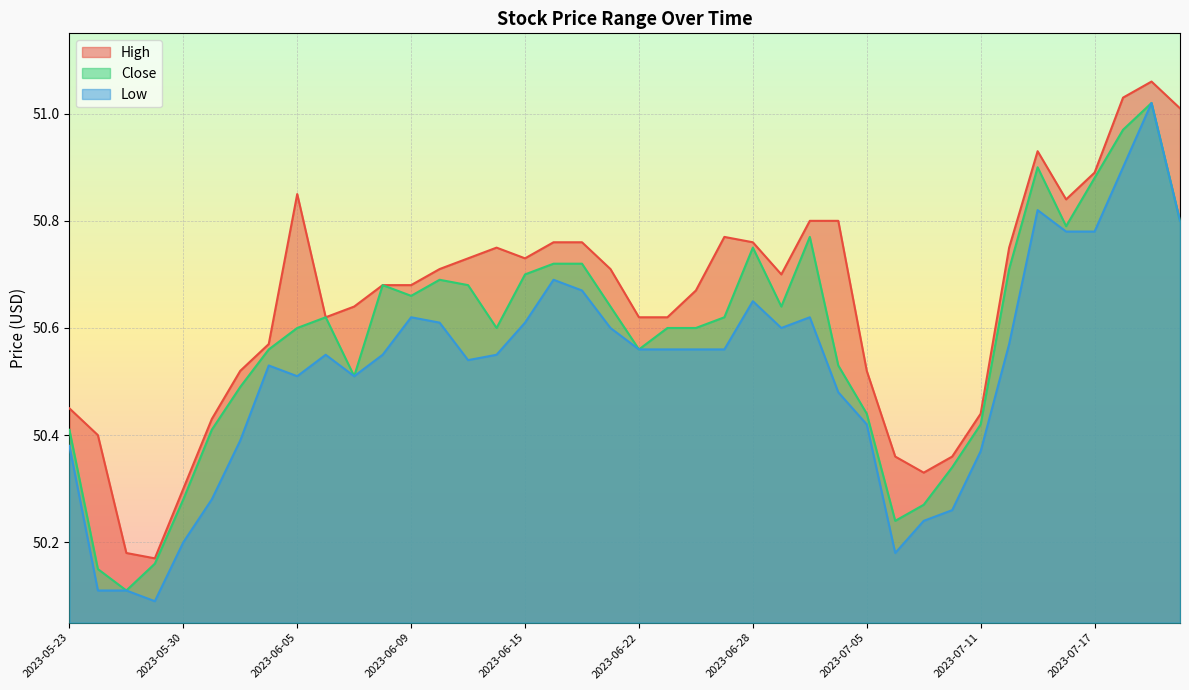

Reading left to right, what are all the values shown in this chart?

High: 2023-05-23=50.5	2023-05-24=50.4	2023-05-25=50.2	2023-05-26=50.2	2023-05-30=50.3	2023-05-31=50.4	2023-06-01=50.5	2023-06-02=50.6	2023-06-05=50.9	2023-06-06=50.6	2023-06-07=50.6	2023-06-08=50.7	2023-06-09=50.7	2023-06-12=50.7	2023-06-13=50.7	2023-06-14=50.8	2023-06-15=50.7	2023-06-16=50.8	2023-06-20=50.8	2023-06-21=50.7	2023-06-22=50.6	2023-06-23=50.6	2023-06-26=50.7	2023-06-27=50.8	2023-06-28=50.8	2023-06-29=50.7	2023-06-30=50.8	2023-07-03=50.8	2023-07-05=50.5	2023-07-06=50.4	2023-07-07=50.3	2023-07-10=50.4	2023-07-11=50.4	2023-07-12=50.8	2023-07-13=50.9	2023-07-14=50.8	2023-07-17=50.9	2023-07-18=51.0	2023-07-19=51.1	2023-07-20=51.0
Close: 2023-05-23=50.4	2023-05-24=50.1	2023-05-25=50.1	2023-05-26=50.2	2023-05-30=50.3	2023-05-31=50.4	2023-06-01=50.5	2023-06-02=50.6	2023-06-05=50.6	2023-06-06=50.6	2023-06-07=50.5	2023-06-08=50.7	2023-06-09=50.7	2023-06-12=50.7	2023-06-13=50.7	2023-06-14=50.6	2023-06-15=50.7	2023-06-16=50.7	2023-06-20=50.7	2023-06-21=50.6	2023-06-22=50.6	2023-06-23=50.6	2023-06-26=50.6	2023-06-27=50.6	2023-06-28=50.8	2023-06-29=50.6	2023-06-30=50.8	2023-07-03=50.5	2023-07-05=50.4	2023-07-06=50.2	2023-07-07=50.3	2023-07-10=50.3	2023-07-11=50.4	2023-07-12=50.7	2023-07-13=50.9	2023-07-14=50.8	2023-07-17=50.9	2023-07-18=51.0	2023-07-19=51.0	2023-07-20=50.8
Low: 2023-05-23=50.4	2023-05-24=50.1	2023-05-25=50.1	2023-05-26=50.1	2023-05-30=50.2	2023-05-31=50.3	2023-06-01=50.4	2023-06-02=50.5	2023-06-05=50.5	2023-06-06=50.5	2023-06-07=50.5	2023-06-08=50.5	2023-06-09=50.6	2023-06-12=50.6	2023-06-13=50.5	2023-06-14=50.5	2023-06-15=50.6	2023-06-16=50.7	2023-06-20=50.7	2023-06-21=50.6	2023-06-22=50.6	2023-06-23=50.6	2023-06-26=50.6	2023-06-27=50.6	2023-06-28=50.6	2023-06-29=50.6	2023-06-30=50.6	2023-07-03=50.5	2023-07-05=50.4	2023-07-06=50.2	2023-07-07=50.2	2023-07-10=50.3	2023-07-11=50.4	2023-07-12=50.6	2023-07-13=50.8	2023-07-14=50.8	2023-07-17=50.8	2023-07-18=50.9	2023-07-19=51.0	2023-07-20=50.8